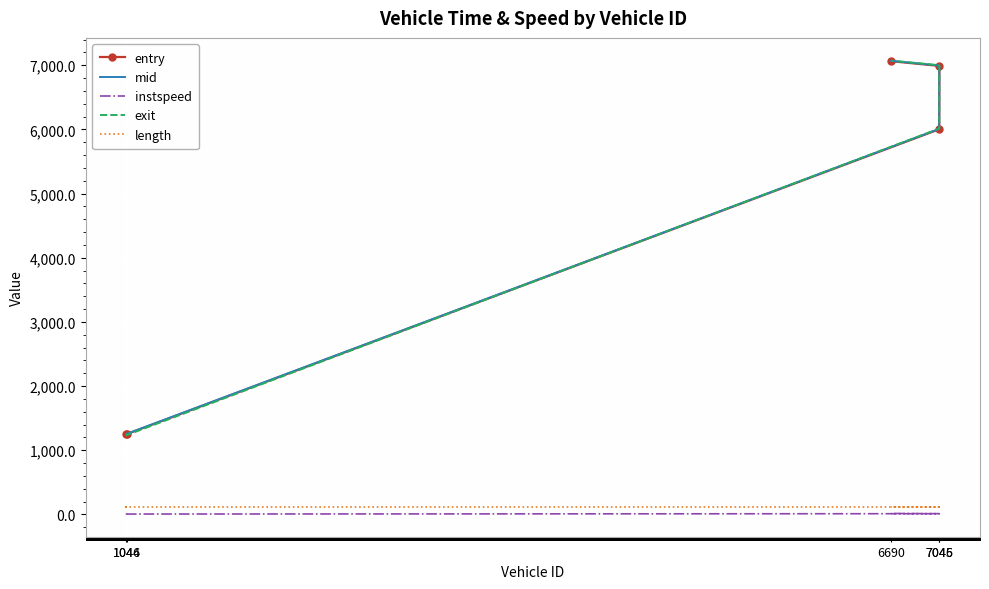

What is the label of the 4th point from the right?

1044